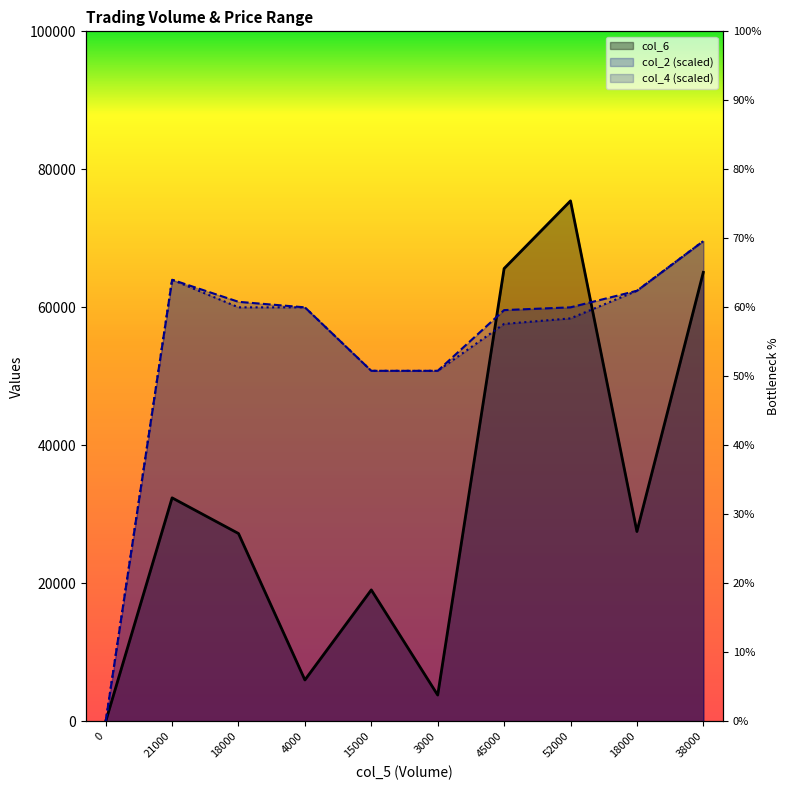

How many data points in col_6 are less than 27510?

5